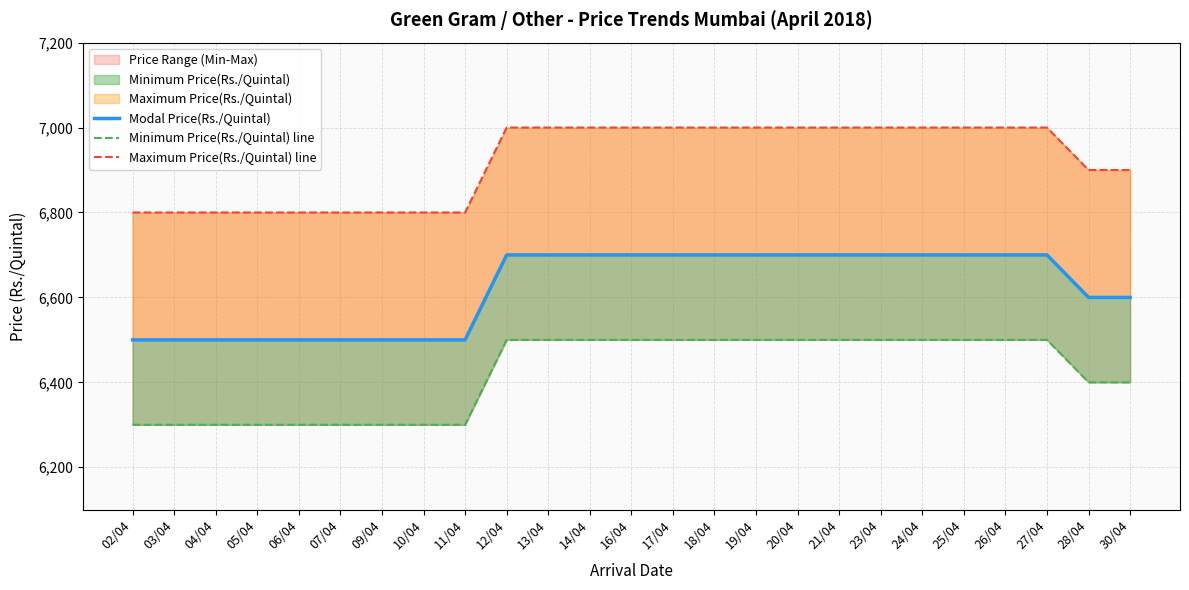

At 03/04, list the series in order from smallest to largest.

Minimum Price(Rs./Quintal) line, Modal Price(Rs./Quintal), Maximum Price(Rs./Quintal) line